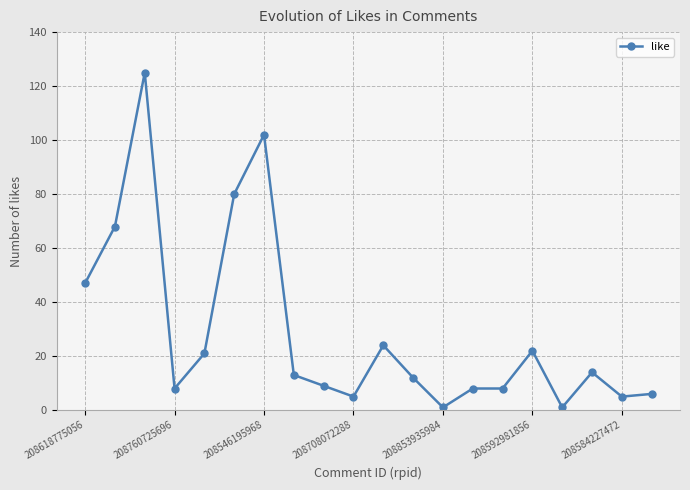

What is the difference between the maximum and second lowest values?

124